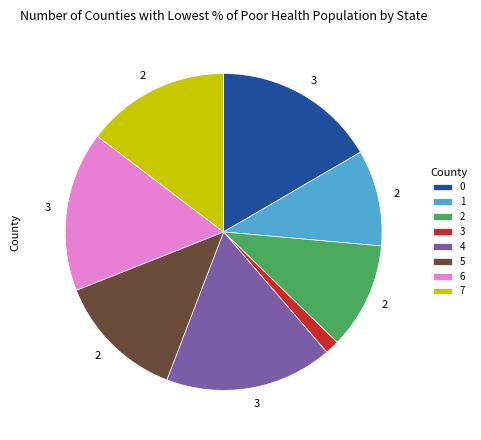

Is there a majority slice in this chart?

No